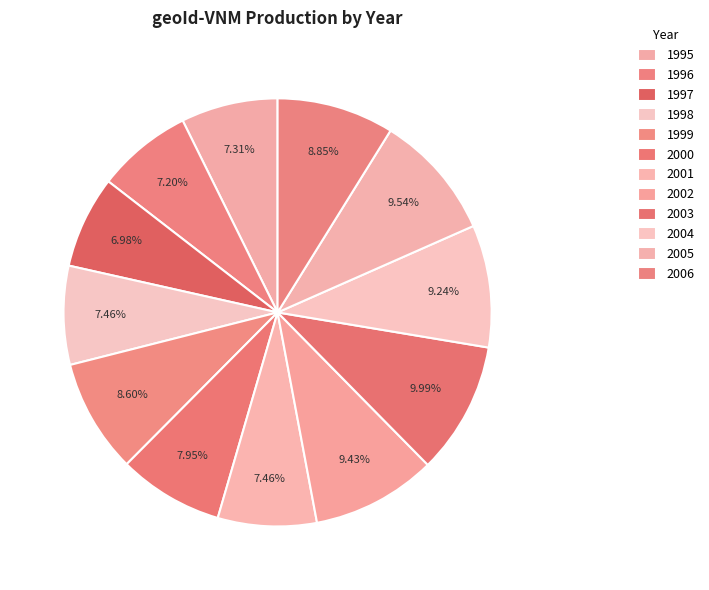

Is it true that 2005 is 15% of the pie?

False